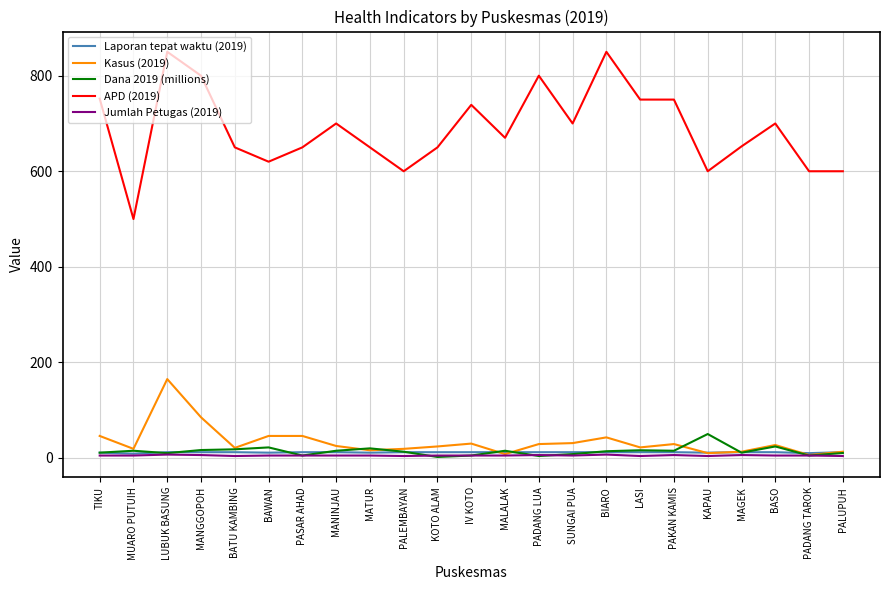

Is it true that Jumlah Petugas (2019) equals 7.0 at BIARO?

True